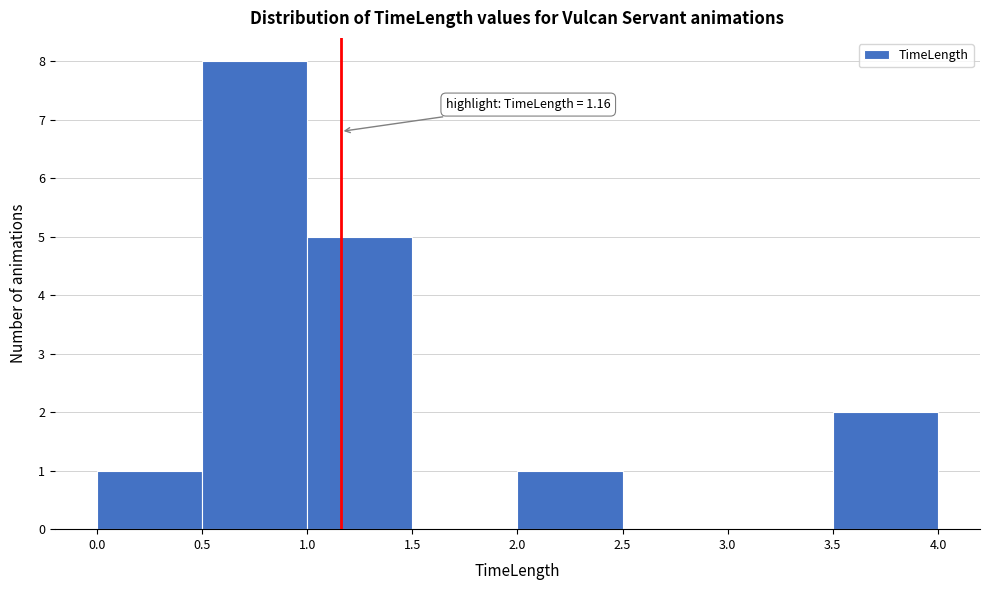

Over which range of the x-axis is the bar tallest?

0.5 to 1.0